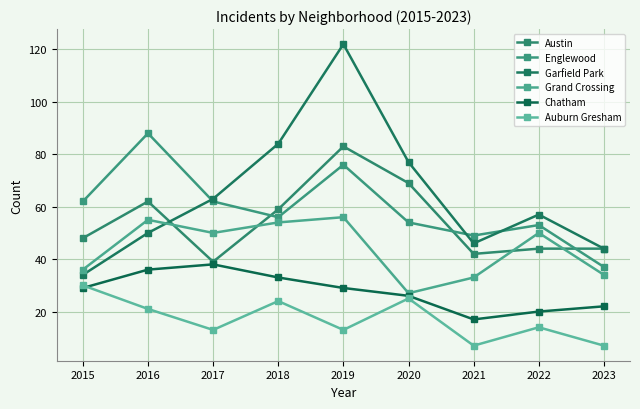

At which category does Auburn Gresham reach its first local peak?

2018